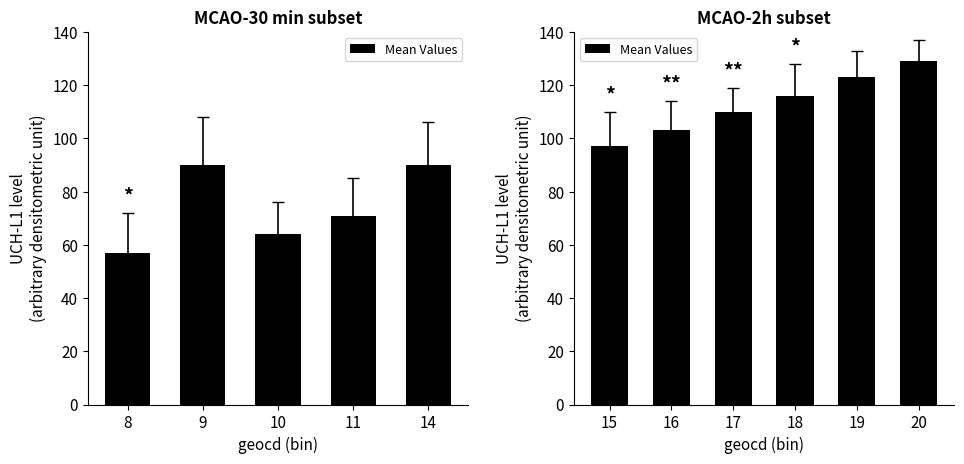

Are the bars horizontal?

No